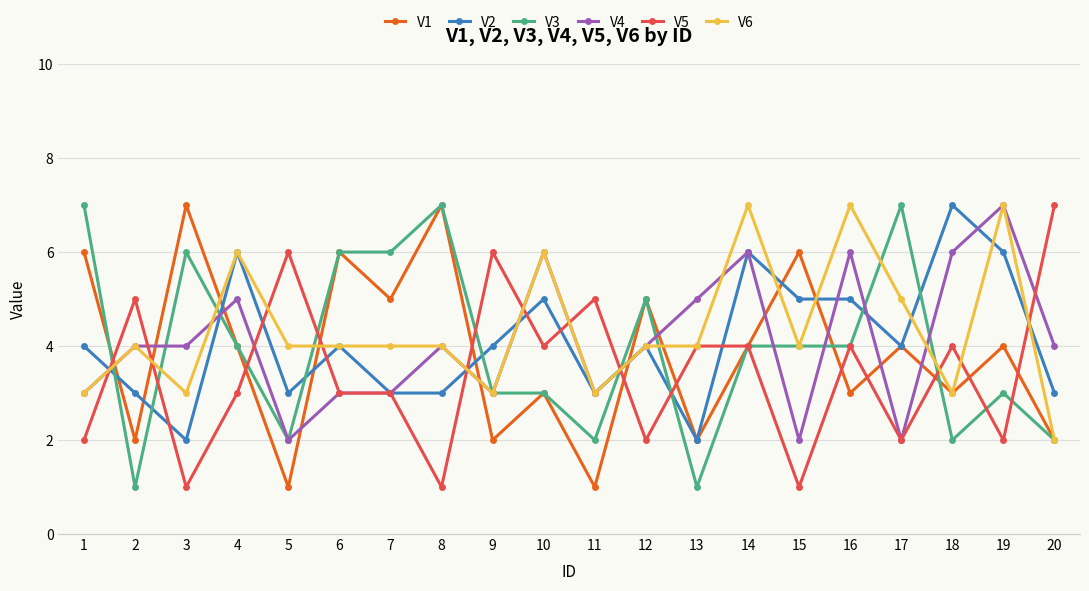

How many lines are shown in the chart?

6